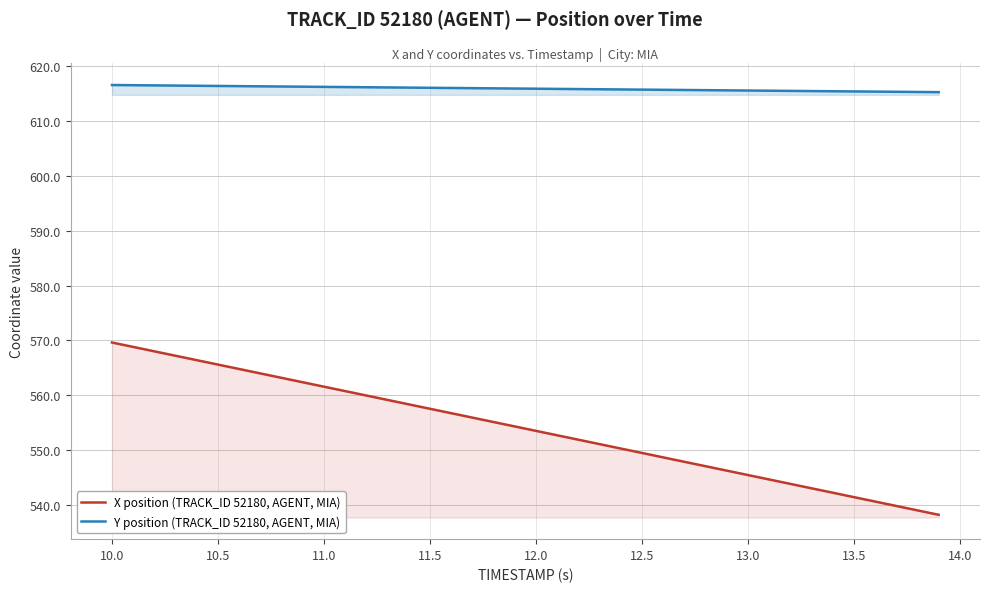

Rank the series by their maximum value, from highest to lowest.

Y position (TRACK_ID 52180, AGENT, MIA), X position (TRACK_ID 52180, AGENT, MIA)